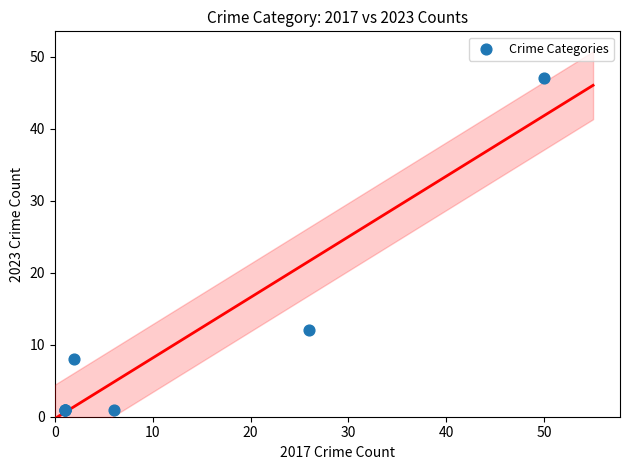

What Y value in the scatter plot is closest to 24?

12